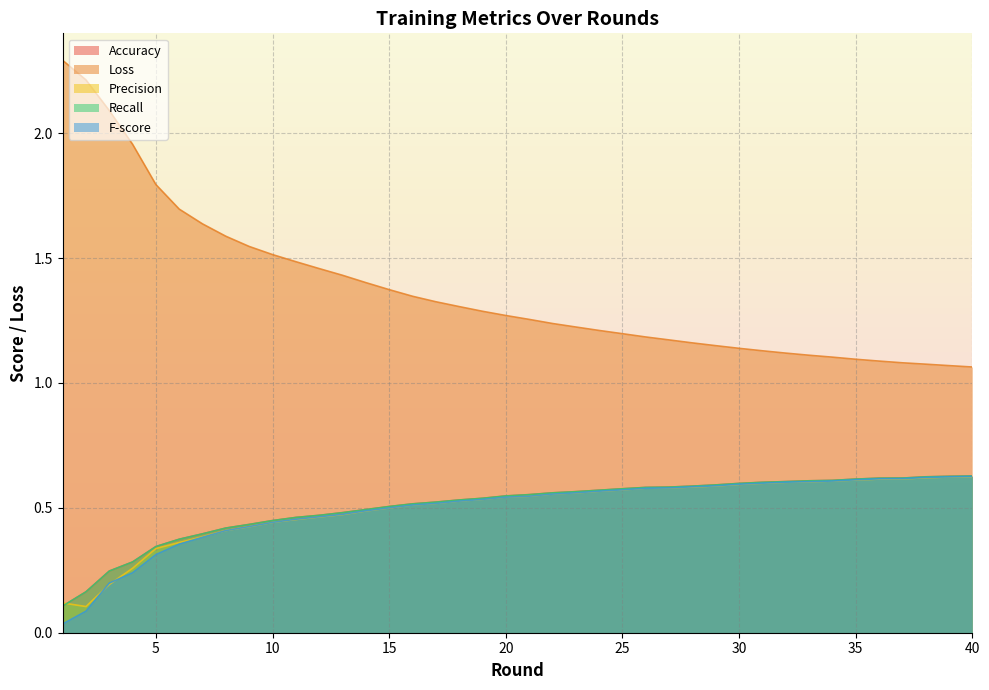

What are all the series names shown in the legend?

Accuracy, Loss, Precision, Recall, F-score